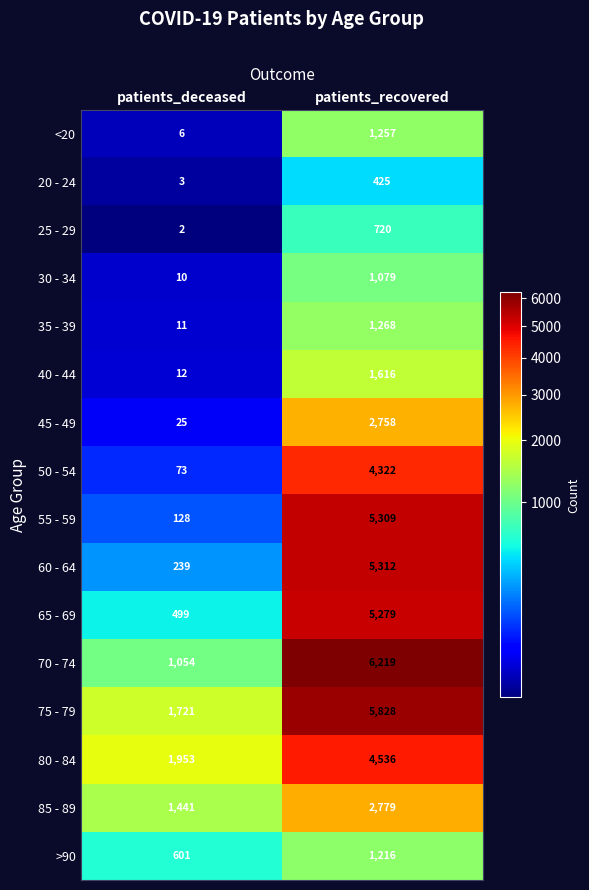

What is the total value across all series at patients_recovered?

49923